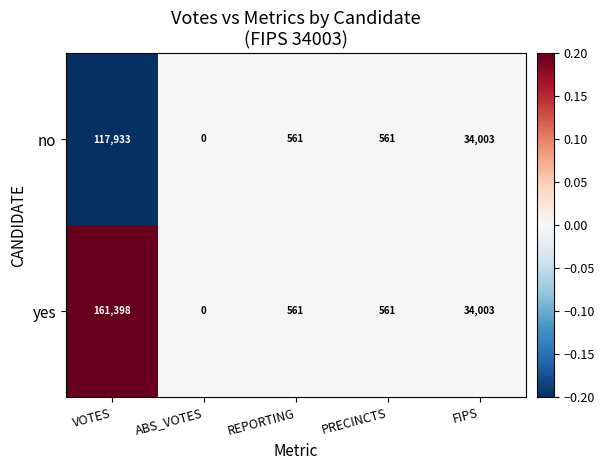

Rank the series at VOTES from lowest to highest value.

no, yes